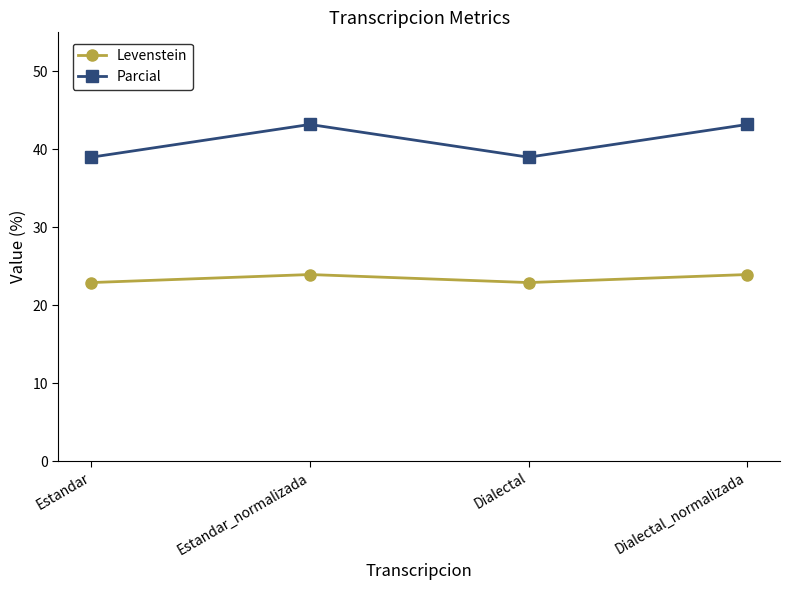

True or false: Levenstein has more than 2 interior local peaks.

False